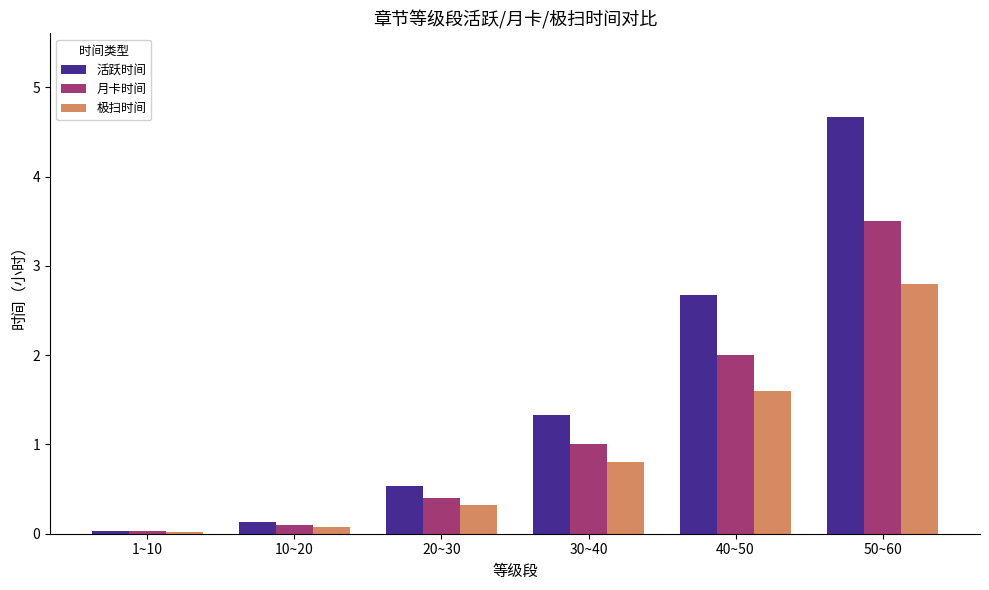

What is the difference between the maximum and minimum values in the 月卡时间 series?

3.5